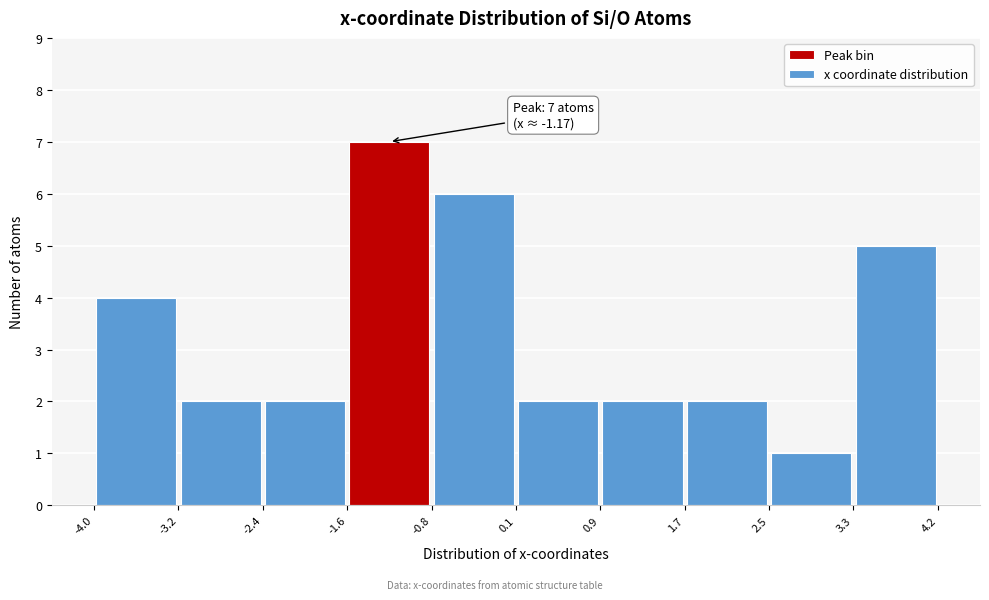

Over which range of the x-axis is the bar tallest?

-1.6 to -0.8